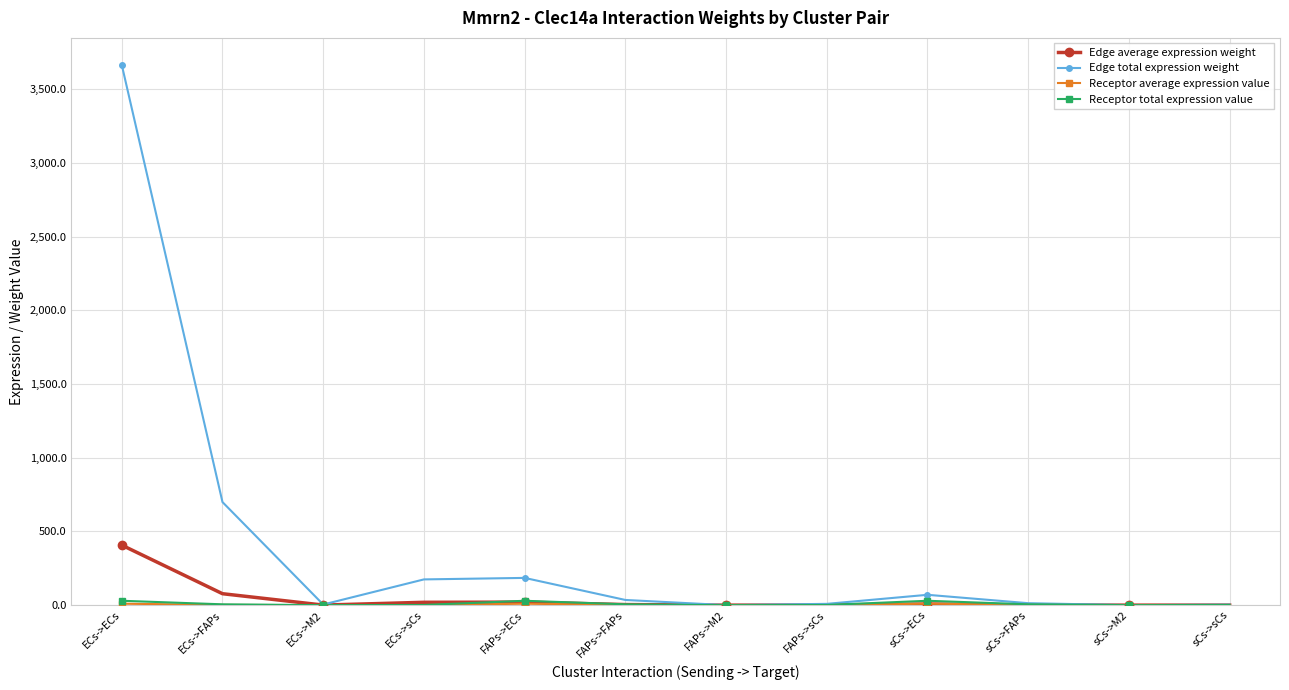

Is this an area chart (filled region under the line)?

No